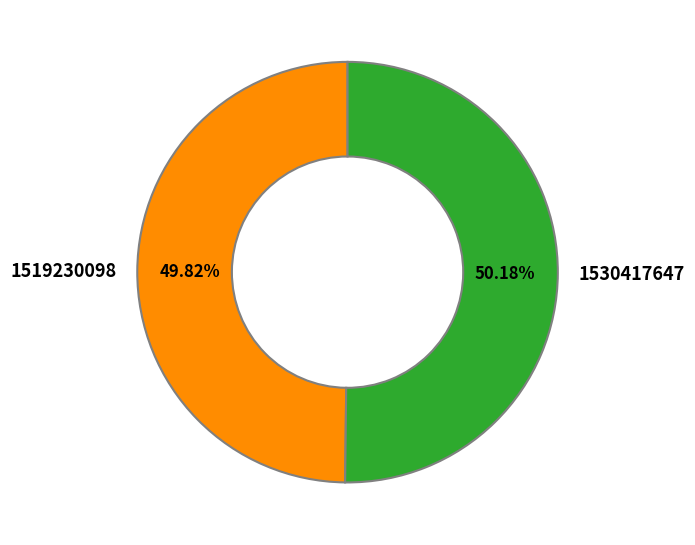

What is the ratio of the value at 1519230098 to the value at 1530417647?

1.0